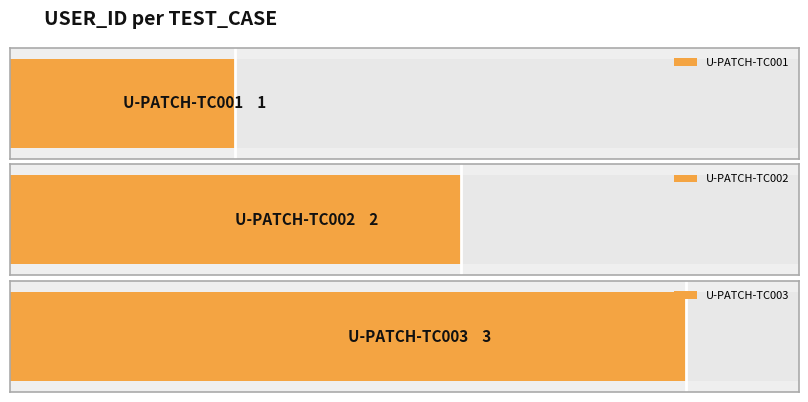

Where is the data nearest to the value 2?

U-PATCH-TC002